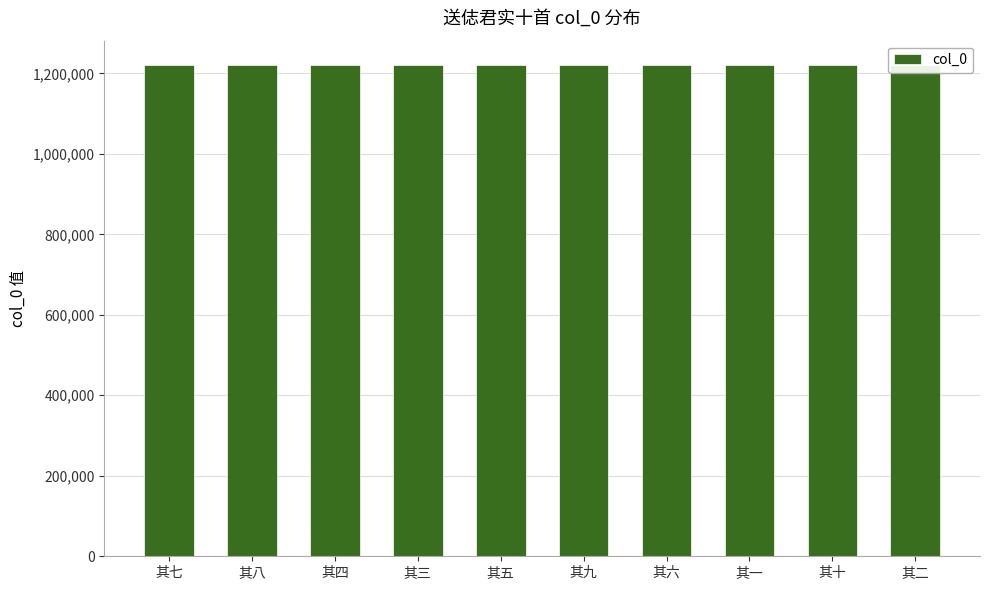

Is it true that the value at 其八 is 1220161?

True